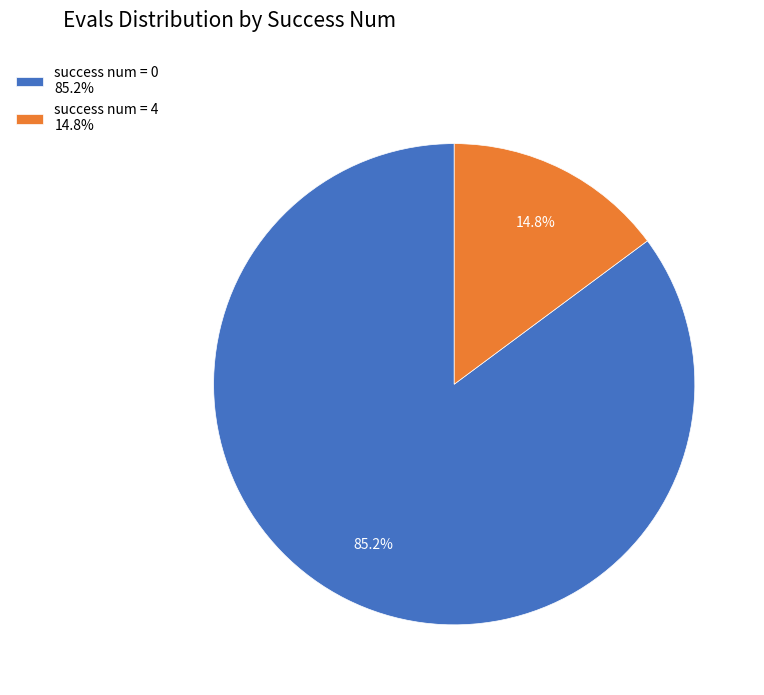

Which has a higher value, success num = 0 85.2% or success num = 4 14.8%?

success num = 0 85.2%